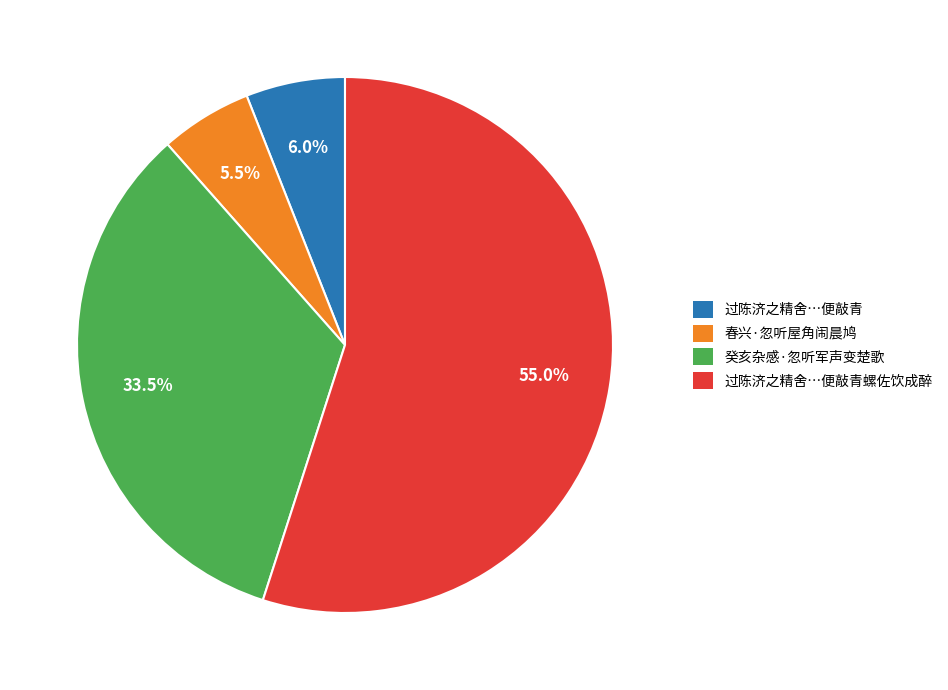

Is the sum of 春兴·忽听屋角闹晨鸠 and 过陈济之精舍…便敲青螺佐饮成醉 greater than half?

Yes